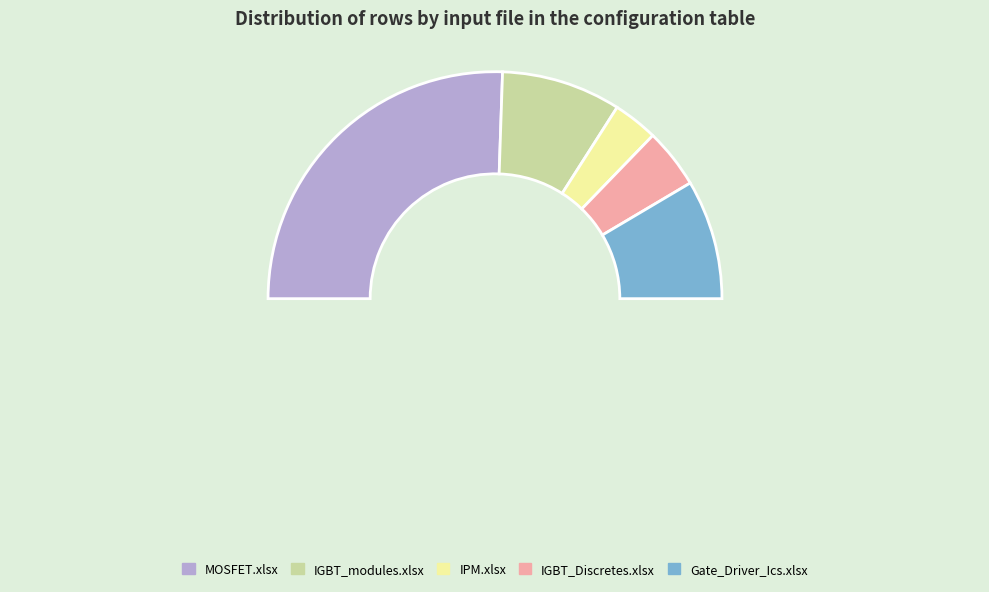

Which category has the smallest portion of the pie?

IPM.xlsx